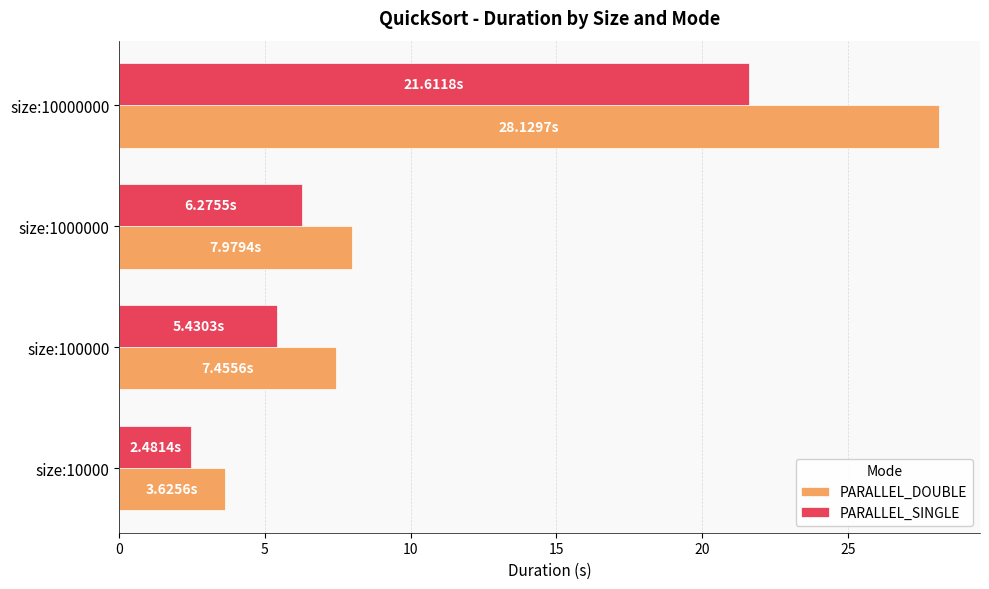

Is the value of PARALLEL_DOUBLE at size:10000 greater than the value of PARALLEL_SINGLE at size:10000000?

No